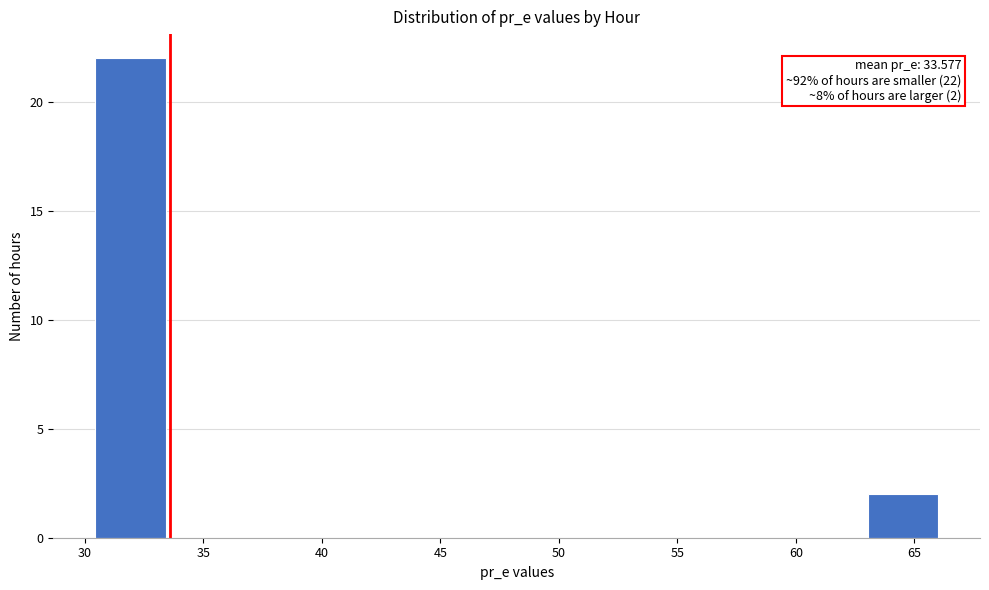

Over which range of the x-axis is the bar tallest?

30.5 to 33.5